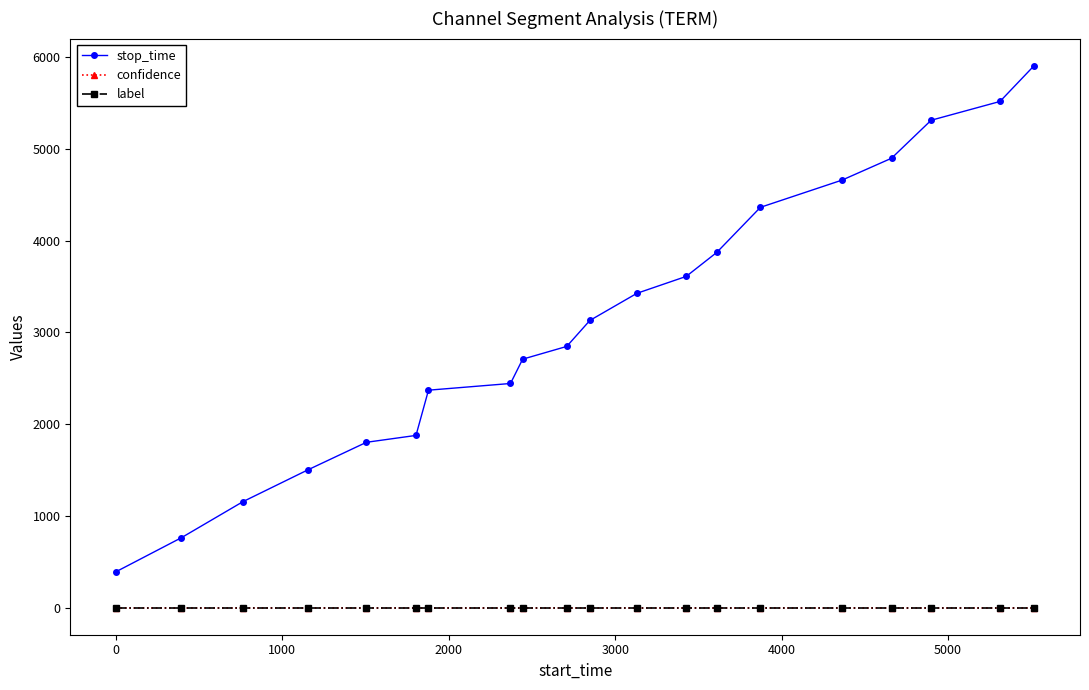

Reading left to right, what are all the values shown in this chart?

stop_time: 392.0	762.0	1155.0	1504.0	1802.0	1877.0	2370.0	2443.0	2708.0	2847.0	3130.0	3426.0	3610.0	3872.0	4363.0	4660.0	4898.0	5312.0	5517.0	5907.0
confidence: 0.6	0.6	0.6	0.6	0.6	0.6	0.6	0.6	0.6	0.6	0.6	0.6	0.6	0.6	0.6	0.6	0.6	0.6	0.6	0.6
label: 0.0	0.0	0.0	0.0	0.0	0.0	0.0	0.0	0.0	0.0	0.0	0.0	0.0	0.0	0.0	0.0	0.0	0.0	0.0	0.0